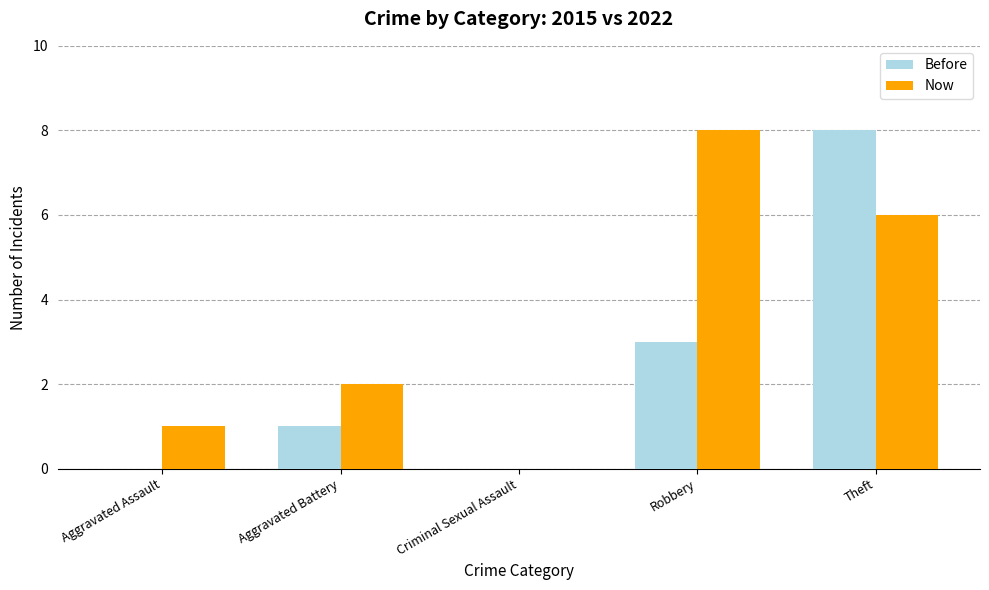

What is the highest value of the Now series?

8